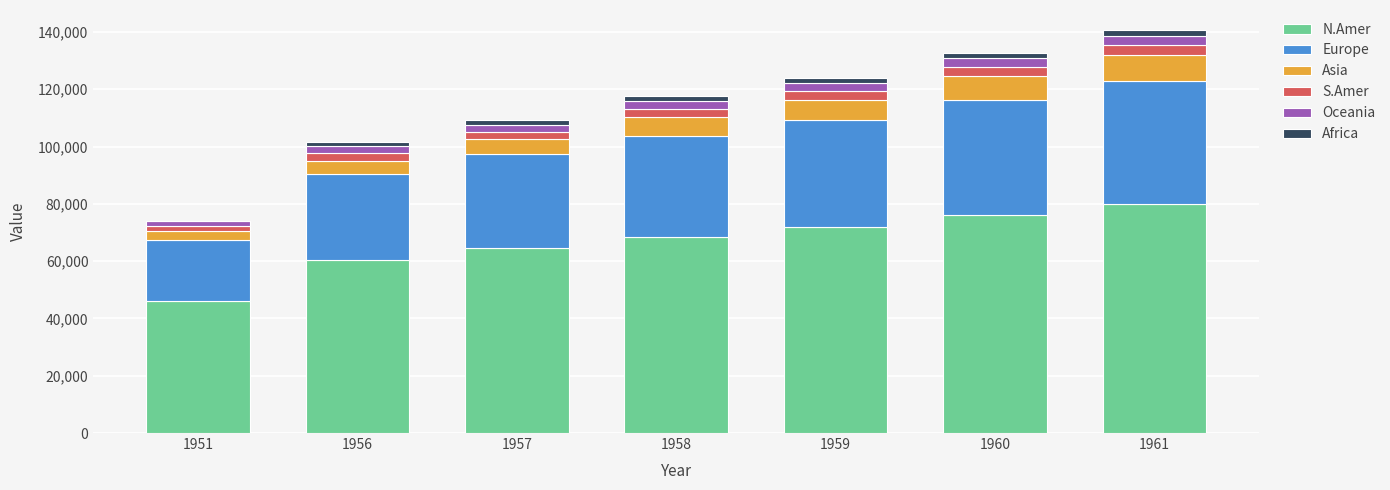

What is the highest value of the N.Amer series?

79831